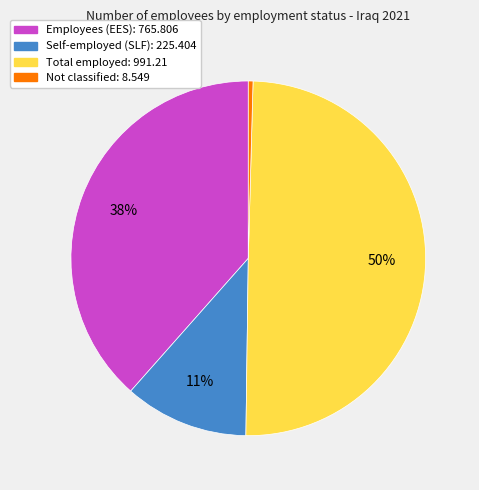

To the nearest percent, what is the average slice percentage?

25%